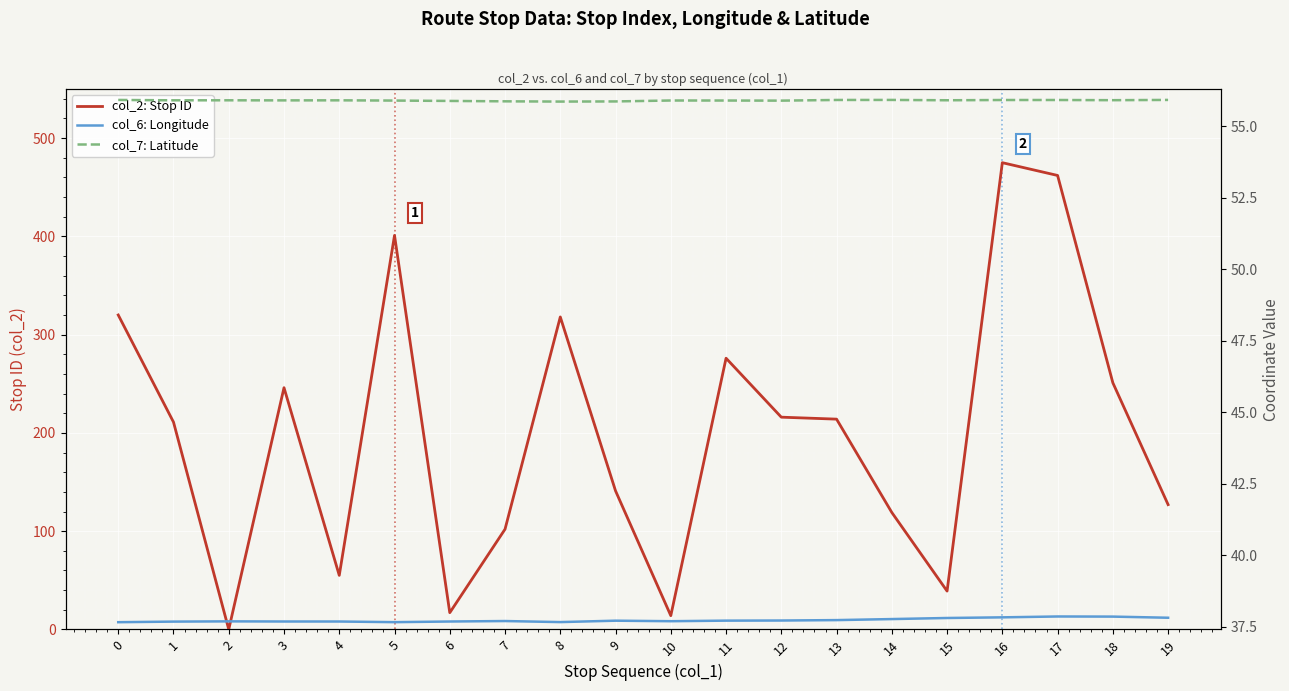

What is the lowest value of the col_6: Longitude series?

37.7